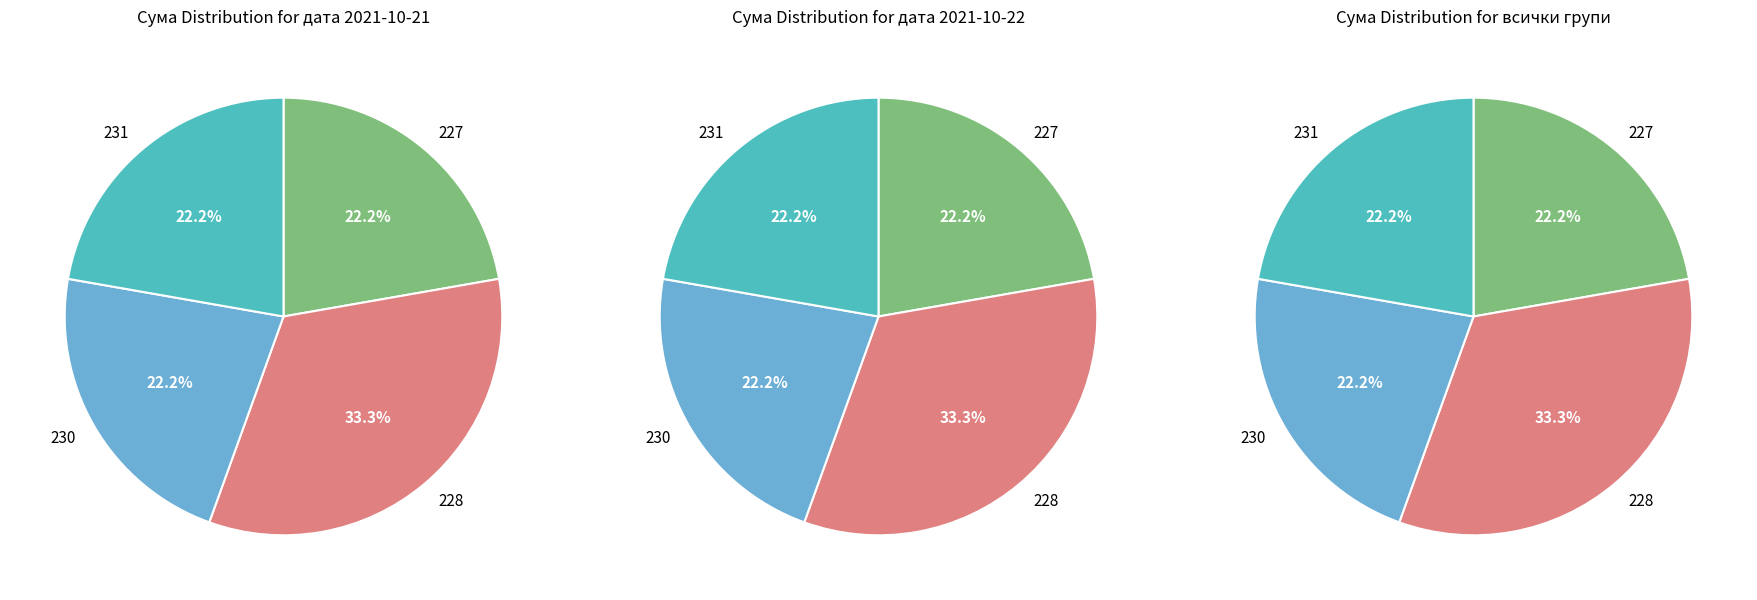

How much of the chart is everything except 227?

77.8%